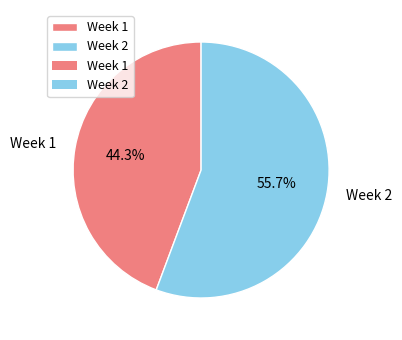

To the nearest percent, what portion does Week 1 represent?

44%